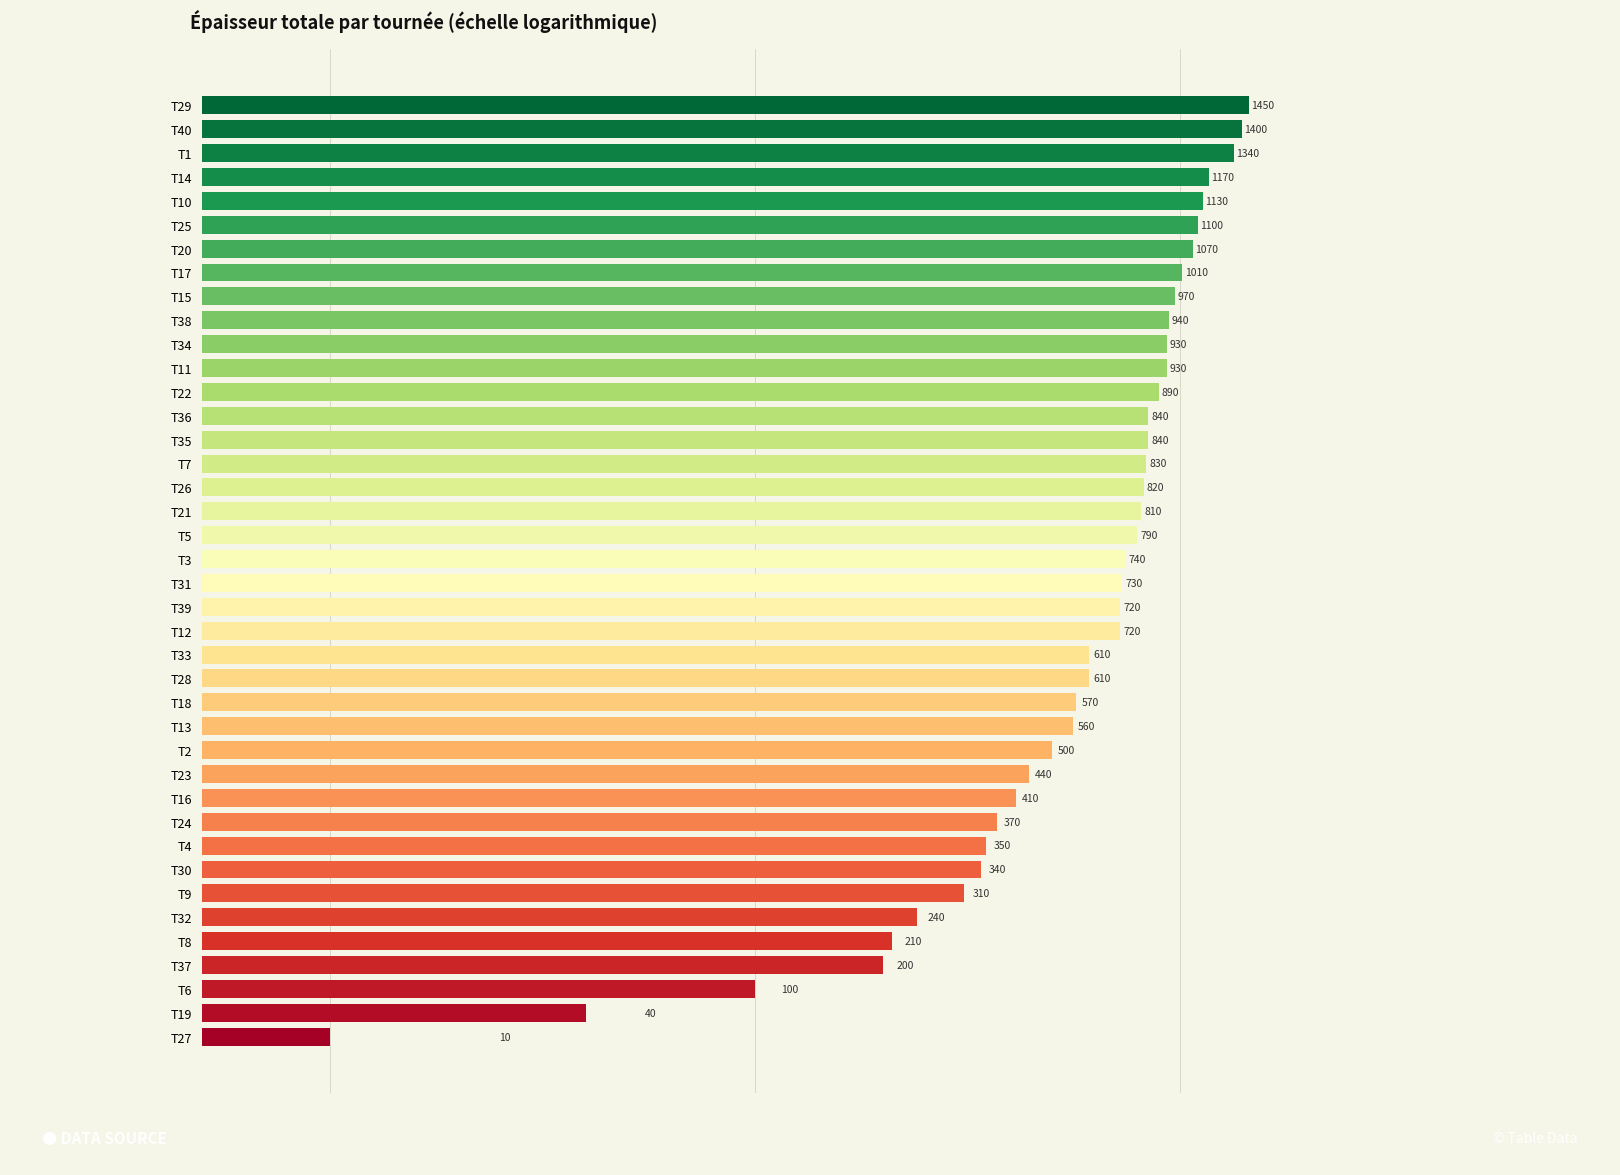

How many bars are there in total?

40